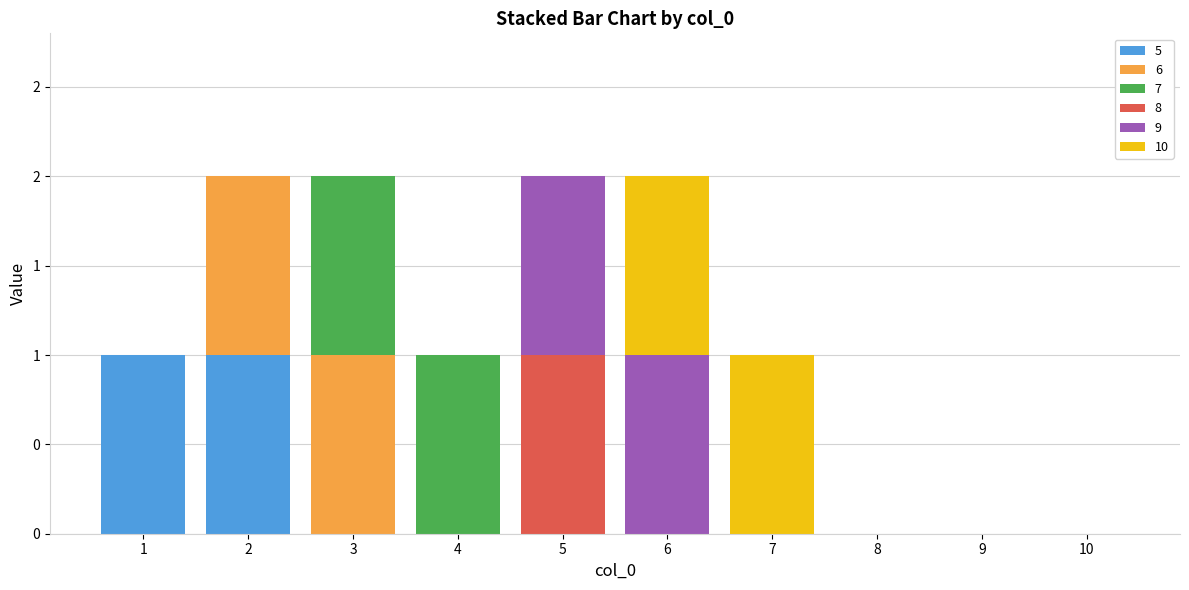

At which category is the sum across all series the highest?

2